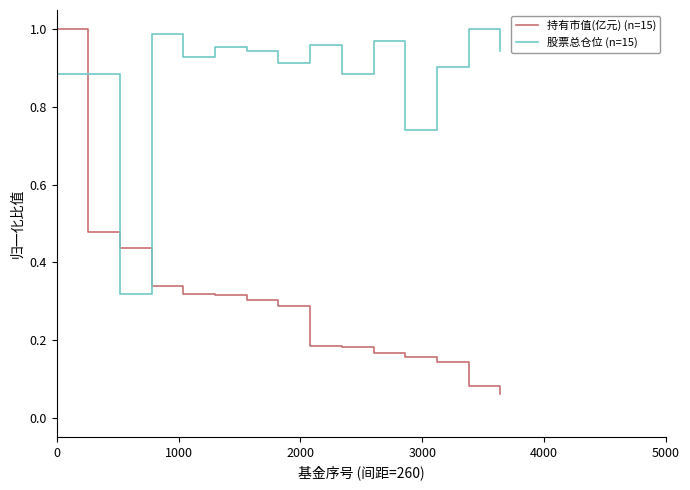

Which series has the largest range (max minus min)?

持有市值(亿元) (n=15)